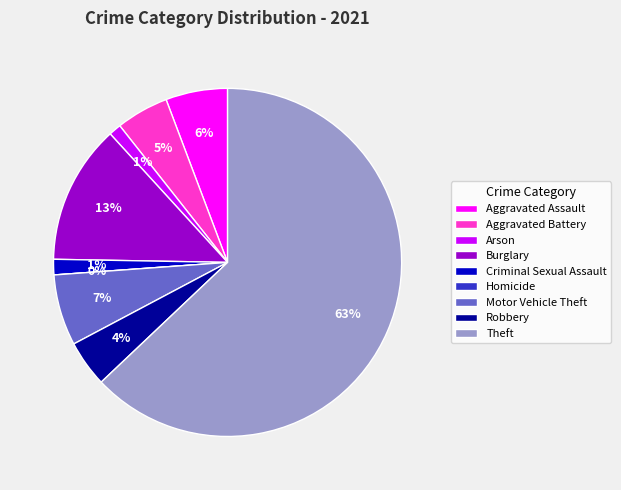

To the nearest percent, what percentage of the pie is Aggravated Battery?

5%